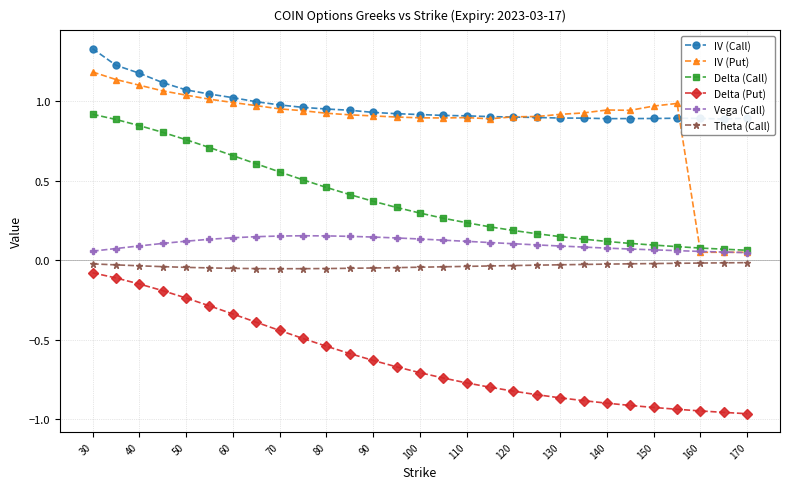

Does the chart display data point markers on the line(s)?

Yes